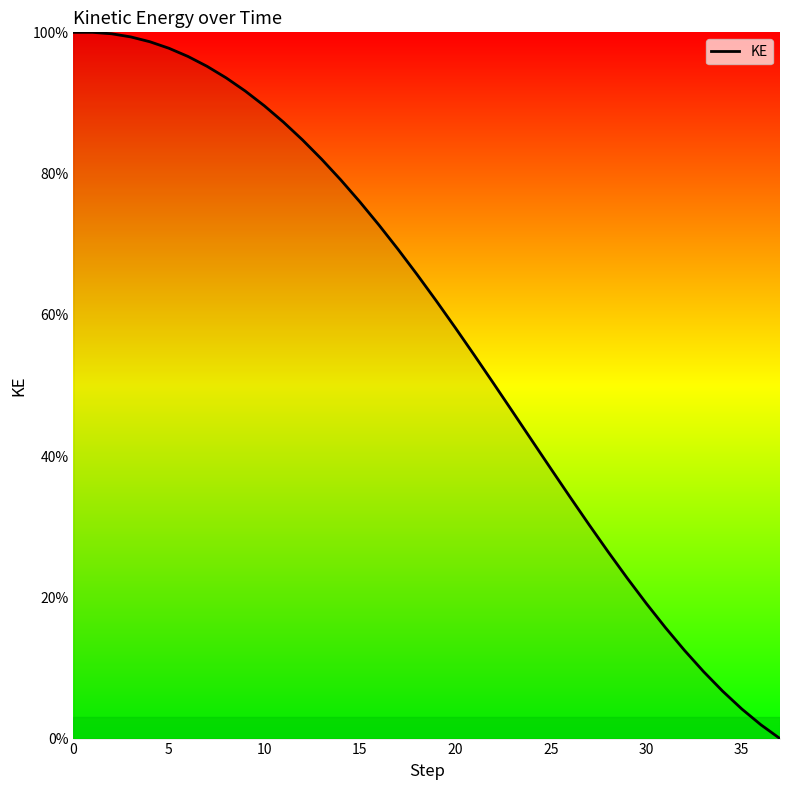

What is the difference between the maximum and minimum values?

100.0